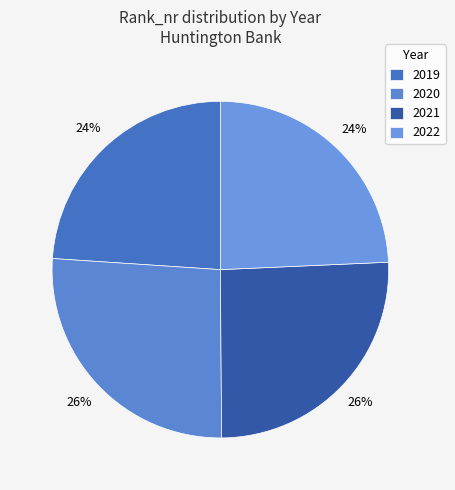

What is the total percentage of 2019 and 2020?

50.1%